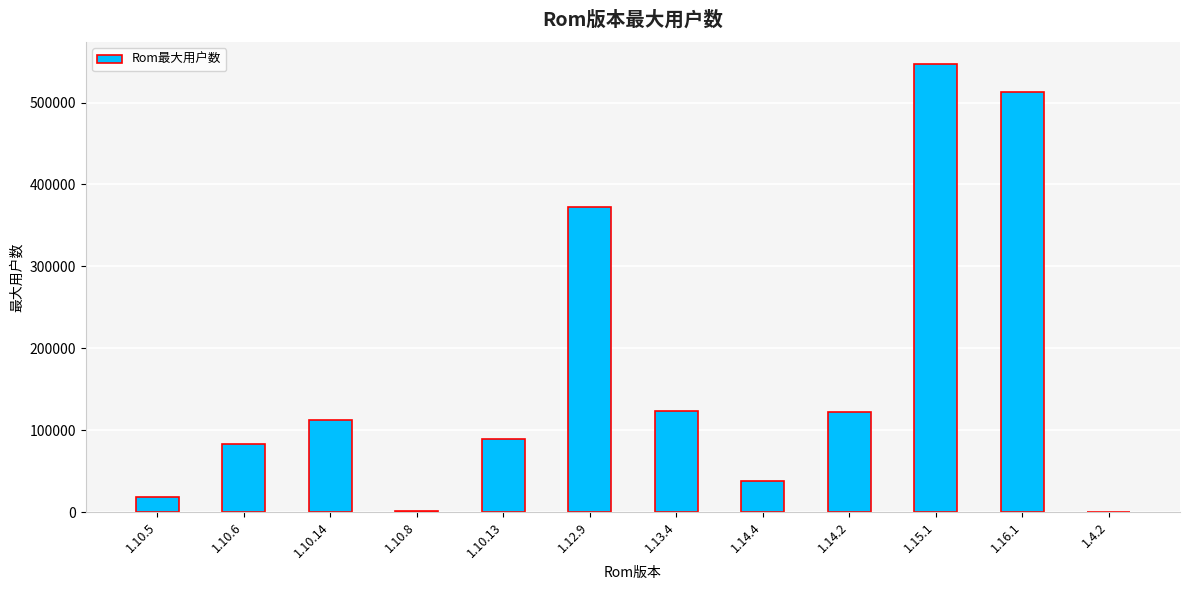

What is the difference between the values at 1.12.9 and 1.16.1?

140693